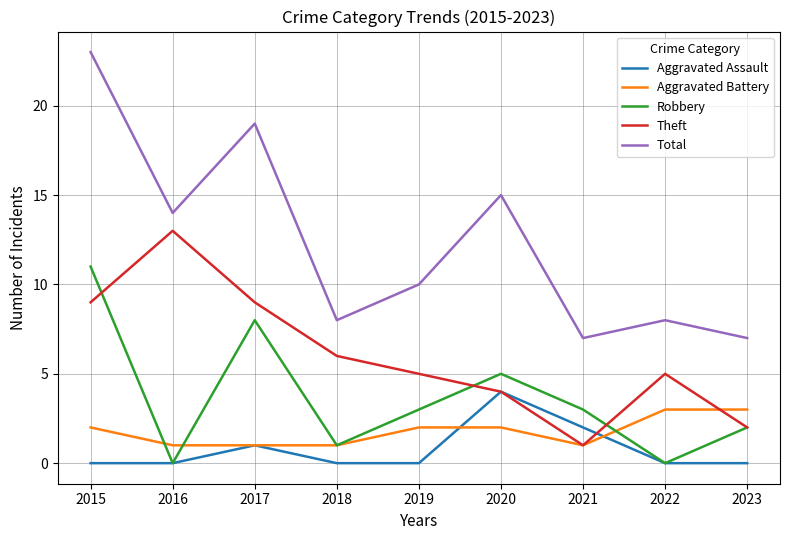

At how many categories does at least one series exceed 13?

4